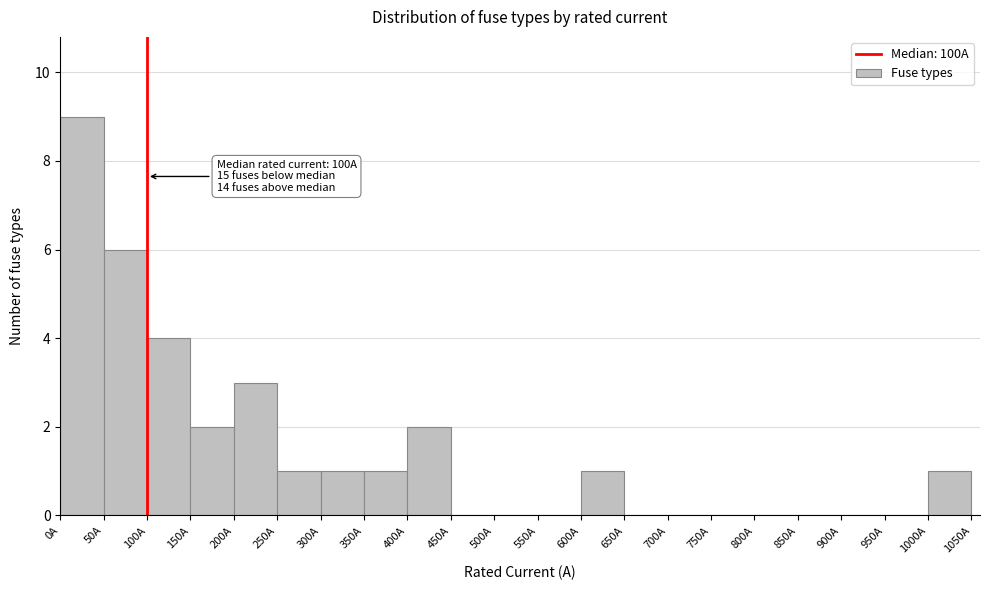

Which range on the x-axis has the tallest bar?

0 to 50